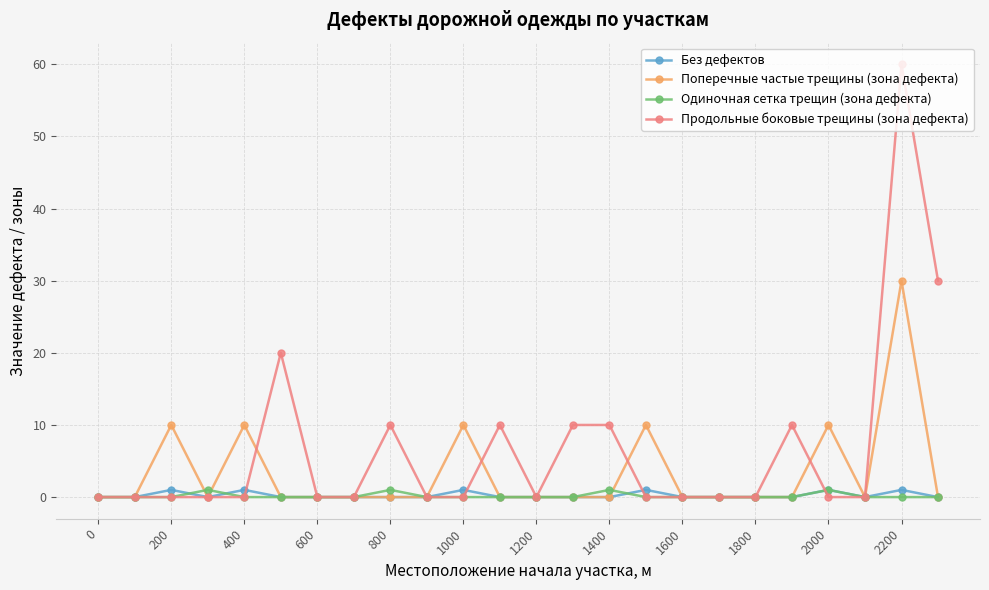

Reading right to left, list all the values displayed in this chart.

Без дефектов: 0	1	0	1	0	0	0	0	1	0	0	0	0	1	0	0	0	0	0	1	0	1	0	0
Поперечные частые трещины (зона дефекта): 0	30	0	10	0	0	0	0	10	0	0	0	0	10	0	0	0	0	0	10	0	10	0	0
Одиночная сетка трещин (зона дефекта): 0	0	0	1	0	0	0	0	0	1	0	0	0	0	0	1	0	0	0	0	1	0	0	0
Продольные боковые трещины (зона дефекта): 30	60	0	0	10	0	0	0	0	10	10	0	10	0	0	10	0	0	20	0	0	0	0	0